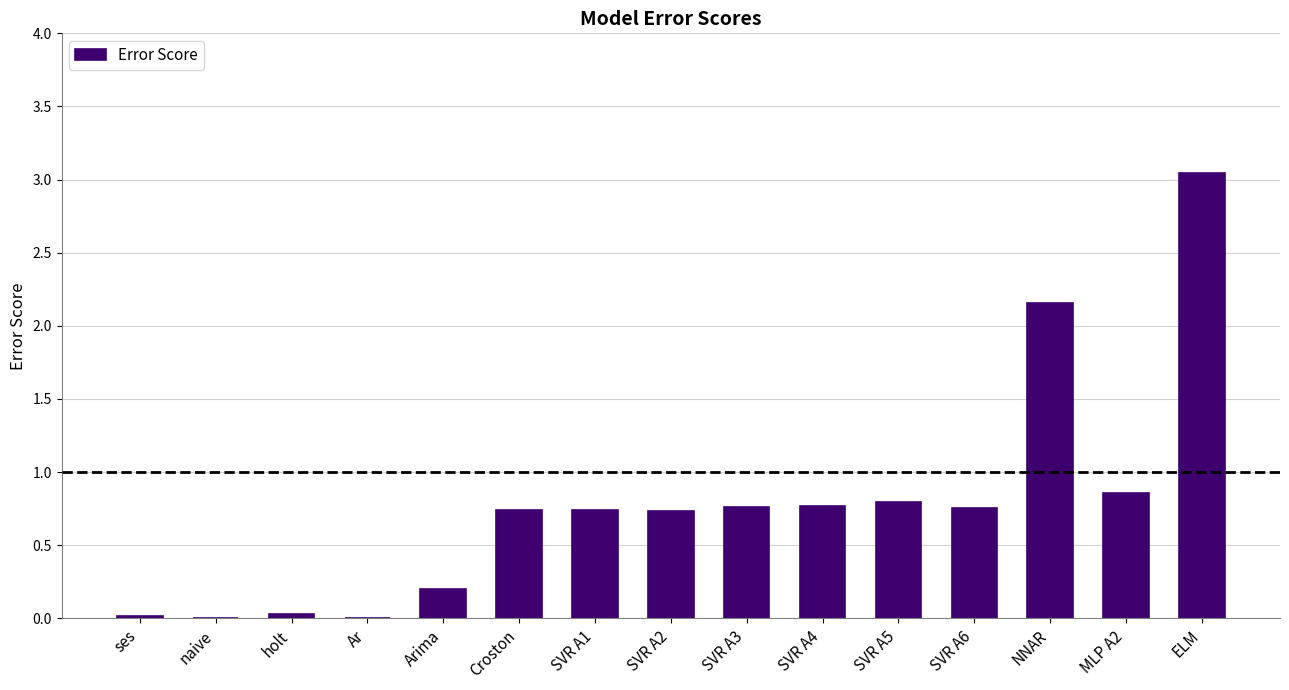

Is it true that the value at Ar is 0.0?

True